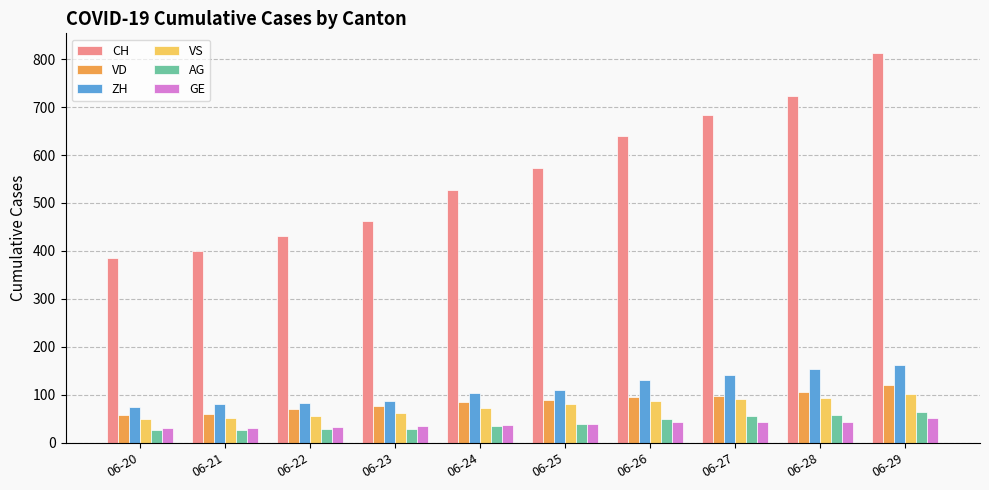

How many values in the CH series are below 572?

5